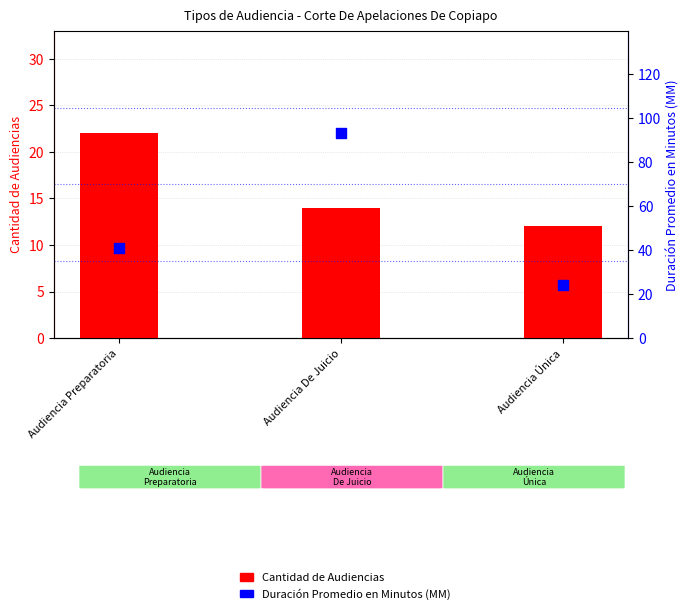

What are all the series names shown in the legend?

Cantidad de Audiencias, Duración Promedio en Minutos (MM)